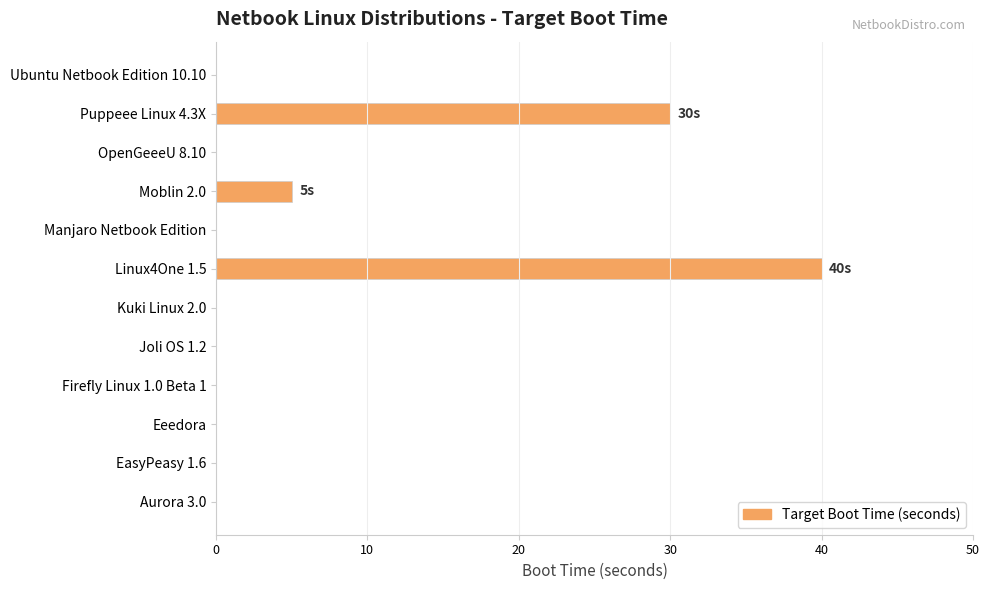

What is the sum of all values?

75